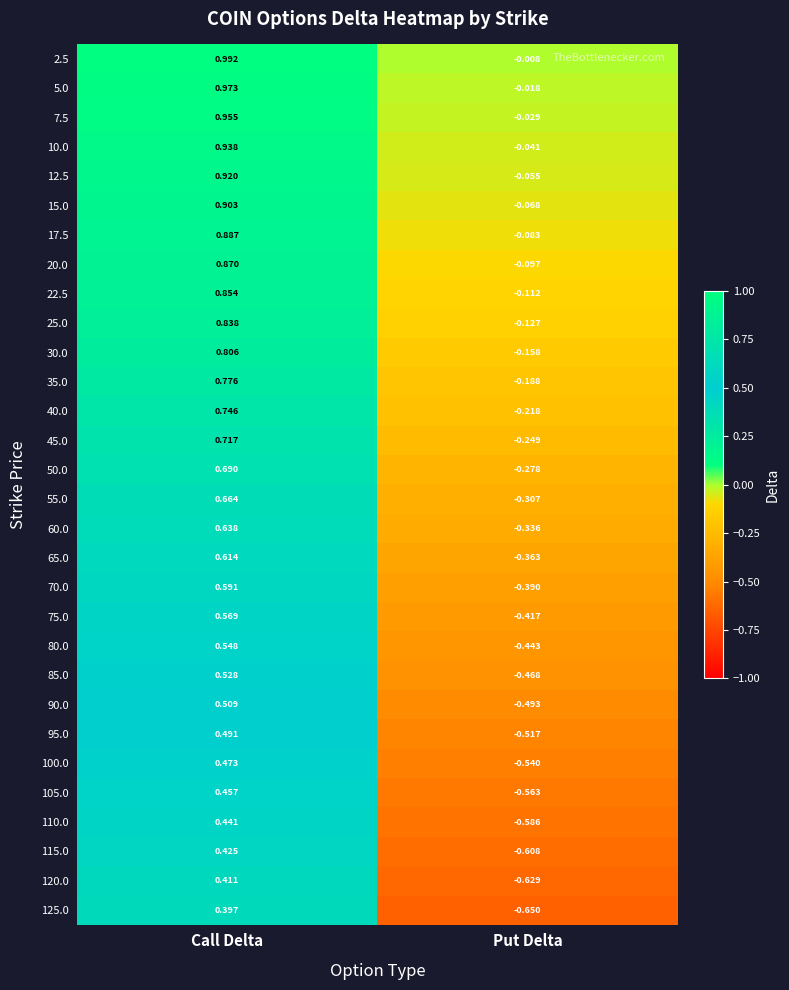

Which category has the highest value across all series?

Call Delta